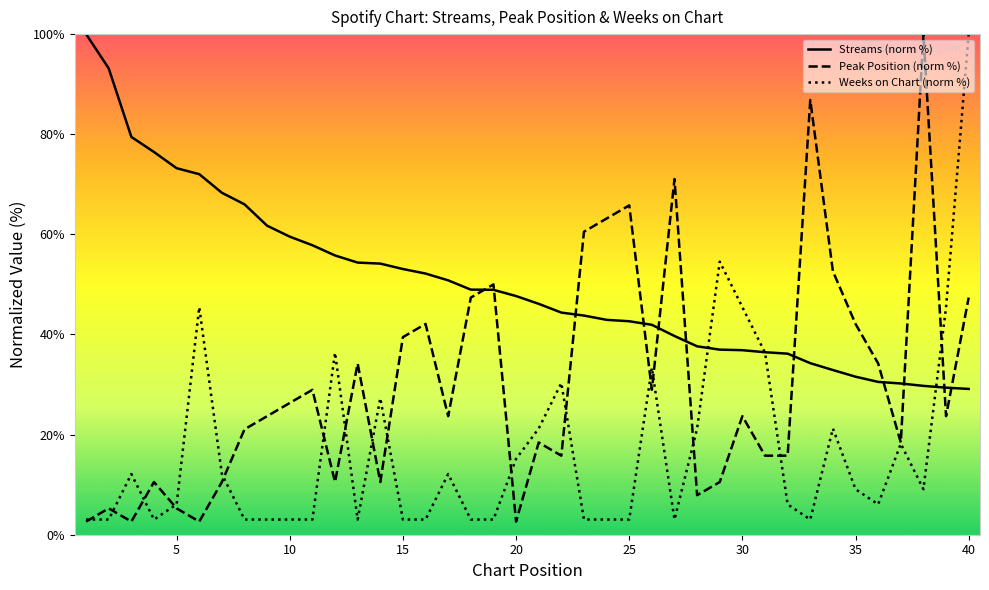

Which series ends up on top after the final intersection of peak_position and weeks_on_chart?

weeks_on_chart